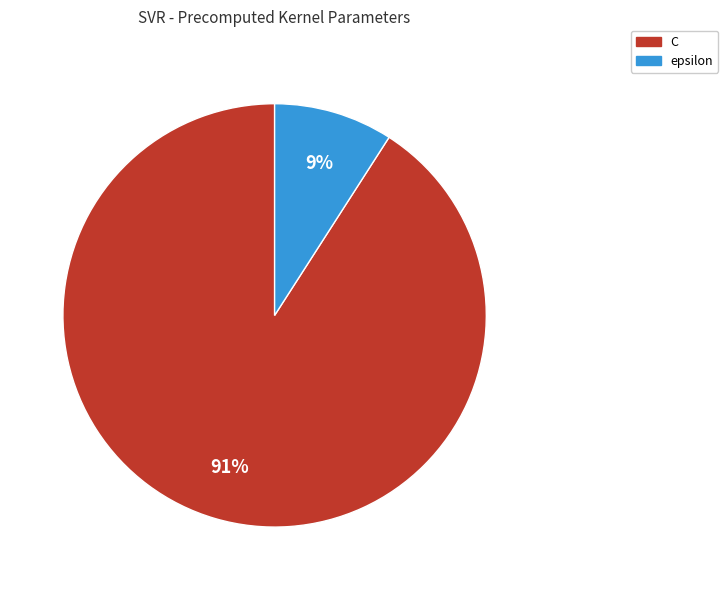

Is it true that epsilon is 1% of the pie?

False